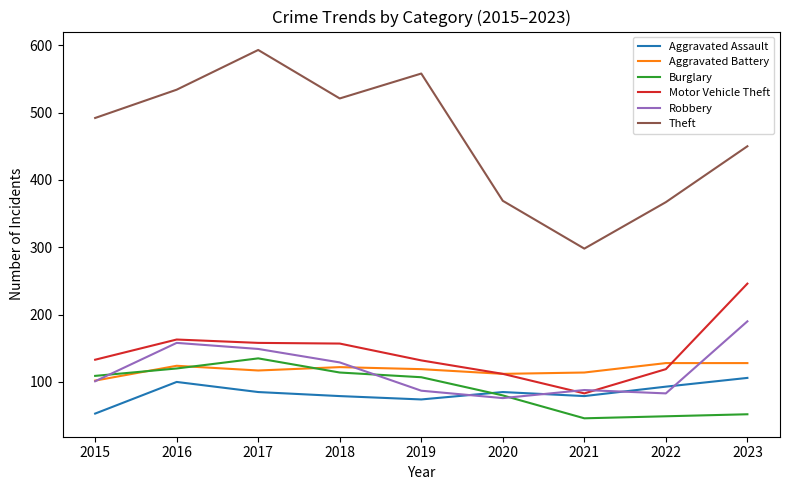

What are all the series names shown in the legend?

Aggravated Assault, Aggravated Battery, Burglary, Motor Vehicle Theft, Robbery, Theft